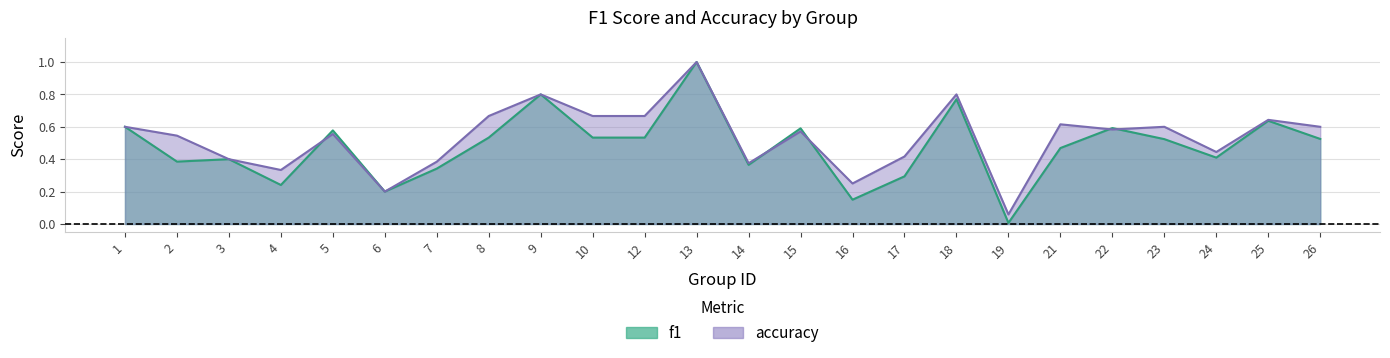

True or false: f1 has a value of 0.4 at 24.

True